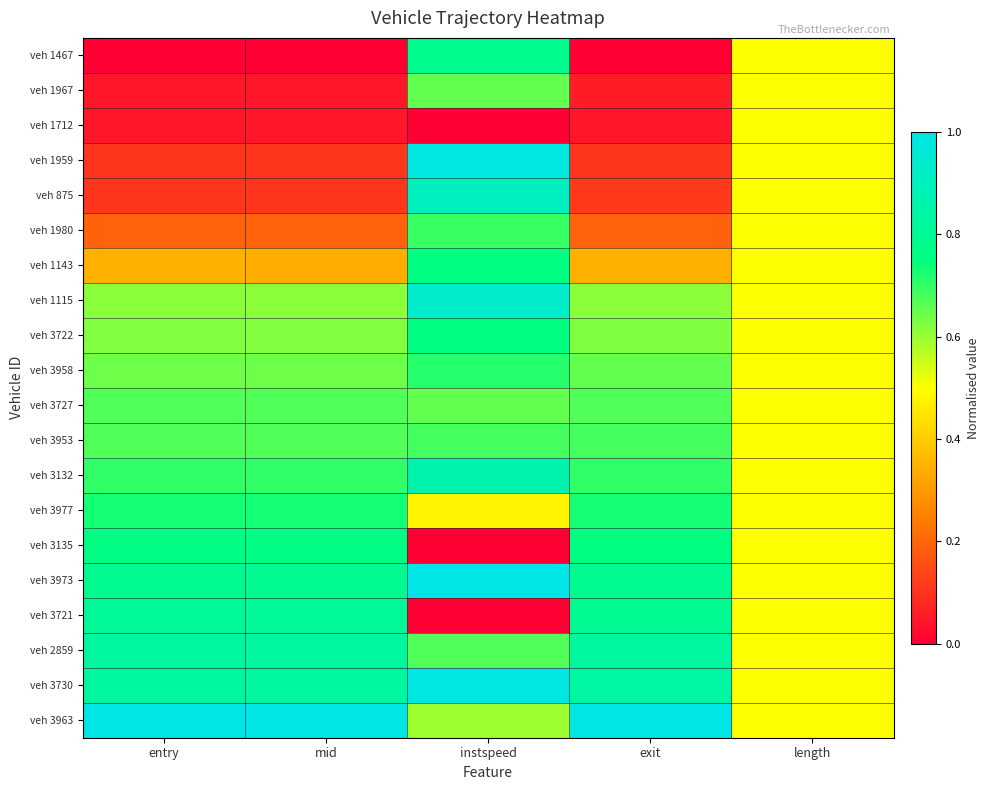

Reading right to left, extract all data points from this chart.

veh 1467: length=0.5	exit=0.0	instspeed=0.8	mid=0.0	entry=0.0
veh 1967: length=0.5	exit=0.1	instspeed=0.7	mid=0.0	entry=0.0
veh 1712: length=0.5	exit=0.0	instspeed=0.0	mid=0.0	entry=0.0
veh 1959: length=0.5	exit=0.1	instspeed=1.0	mid=0.1	entry=0.1
veh 875: length=0.5	exit=0.1	instspeed=0.9	mid=0.1	entry=0.1
veh 1980: length=0.5	exit=0.2	instspeed=0.7	mid=0.2	entry=0.2
veh 1143: length=0.5	exit=0.3	instspeed=0.8	mid=0.3	entry=0.3
veh 1115: length=0.5	exit=0.6	instspeed=0.9	mid=0.6	entry=0.6
veh 3722: length=0.5	exit=0.6	instspeed=0.8	mid=0.6	entry=0.6
veh 3958: length=0.5	exit=0.7	instspeed=0.7	mid=0.6	entry=0.6
veh 3727: length=0.5	exit=0.7	instspeed=0.7	mid=0.7	entry=0.7
veh 3953: length=0.5	exit=0.7	instspeed=0.7	mid=0.7	entry=0.7
veh 3132: length=0.5	exit=0.7	instspeed=0.9	mid=0.7	entry=0.7
veh 3977: length=0.5	exit=0.7	instspeed=0.5	mid=0.7	entry=0.7
veh 3135: length=0.5	exit=0.8	instspeed=0.0	mid=0.8	entry=0.8
veh 3973: length=0.5	exit=0.8	instspeed=1.0	mid=0.8	entry=0.8
veh 3721: length=0.5	exit=0.8	instspeed=0.0	mid=0.8	entry=0.8
veh 2859: length=0.5	exit=0.8	instspeed=0.7	mid=0.8	entry=0.8
veh 3730: length=0.5	exit=0.8	instspeed=1.0	mid=0.8	entry=0.8
veh 3963: length=0.5	exit=1.0	instspeed=0.6	mid=1.0	entry=1.0